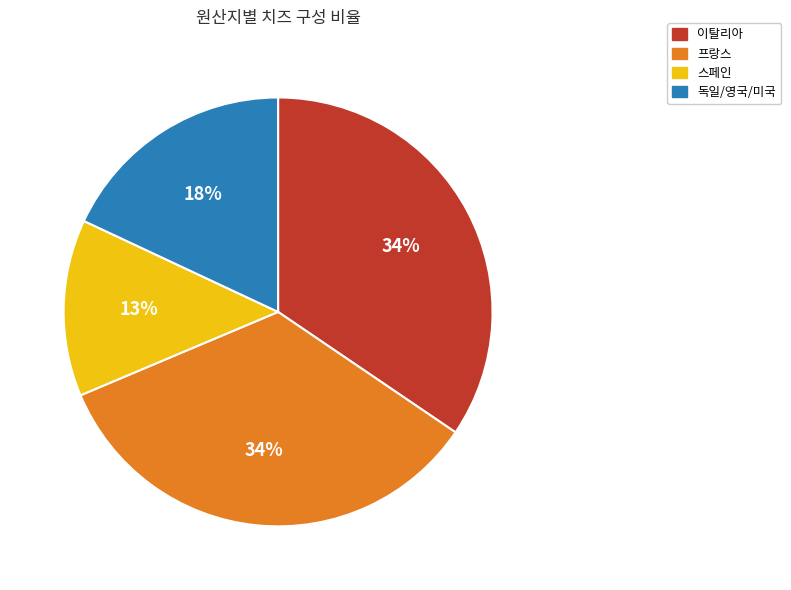

Is there a majority slice in this chart?

No